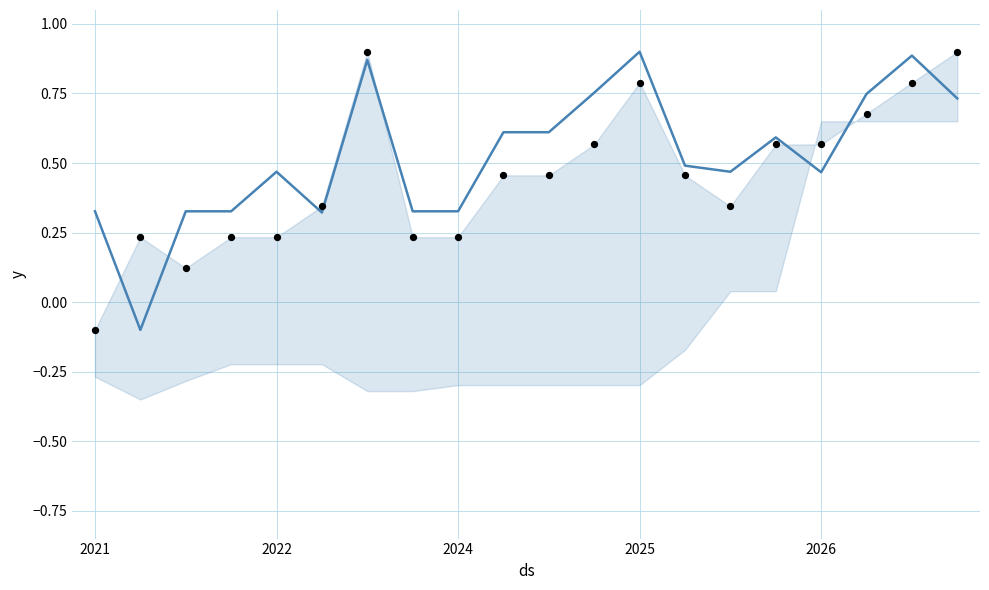

Is the value of Consensus Score at 10 greater than the value of Correlation adjusted score at 19?

No